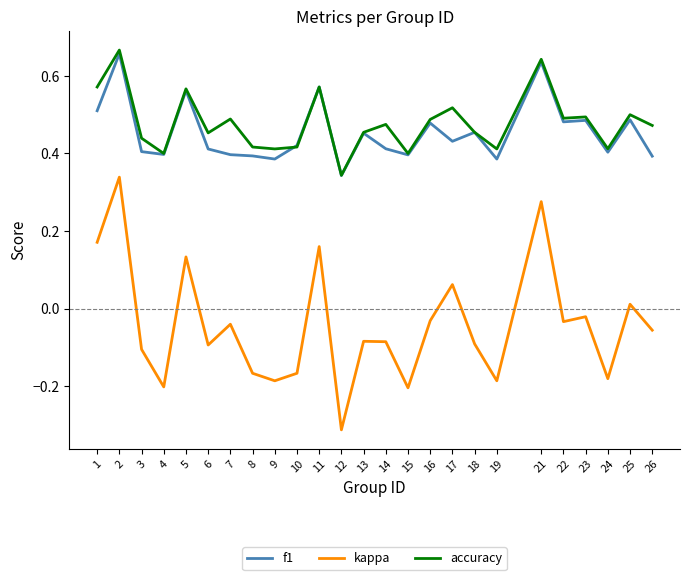

True or false: kappa has more than 2 points higher than both neighbors.

True